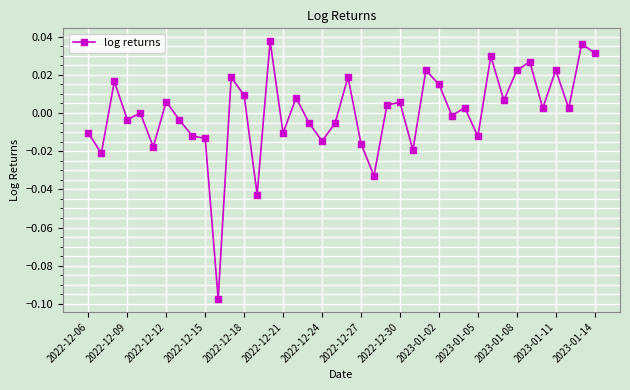

How many data points does each series have?

40